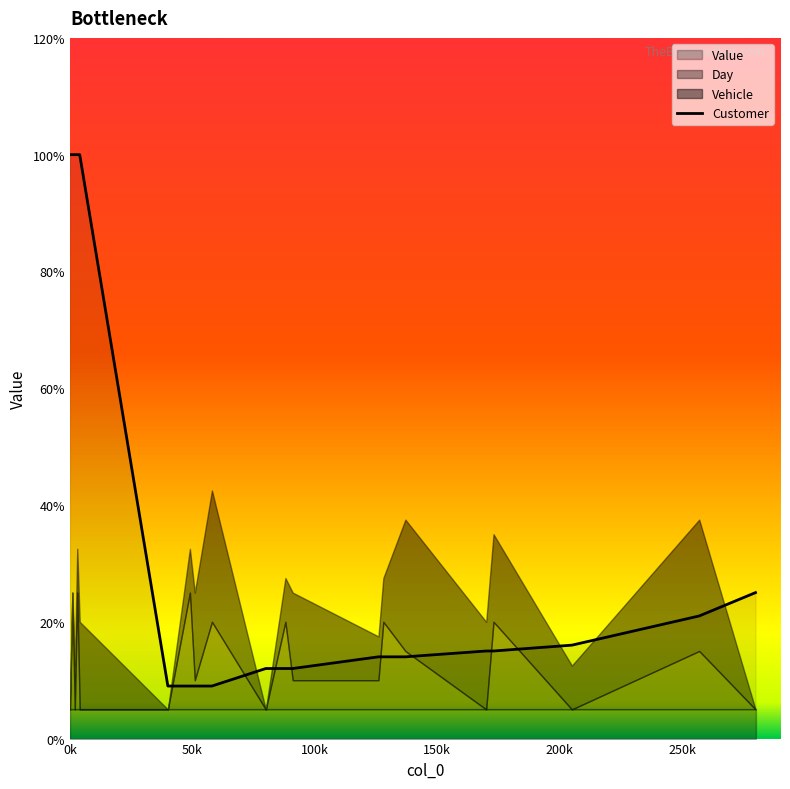

What is the difference between the second highest and minimum values?

91.0